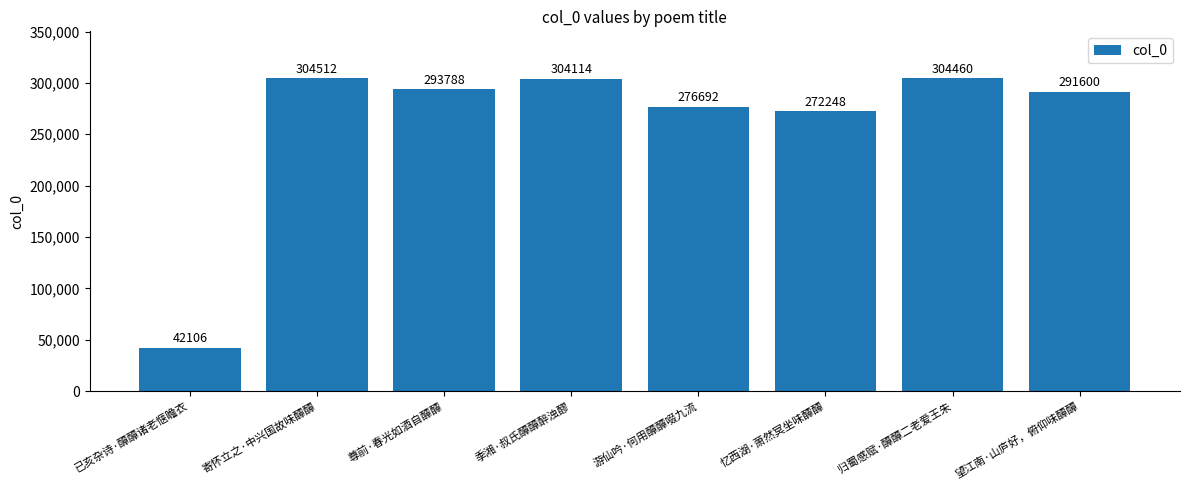

What is the minimum value shown in the chart?

42106